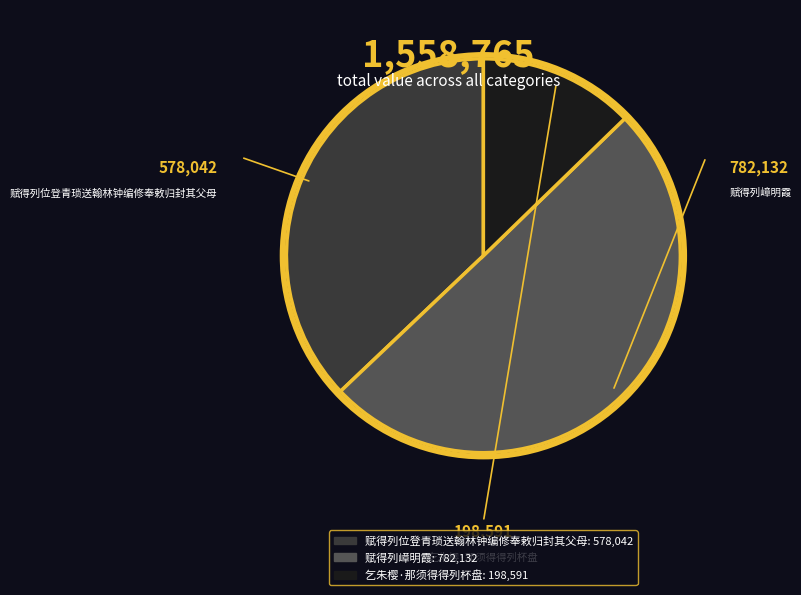

Rank the categories by value from highest to lowest.

赋得列嶂明霞, 赋得列位登青琐送翰林钟编修奉敕归封其父母, 乞朱樱·那须得得列杯盘